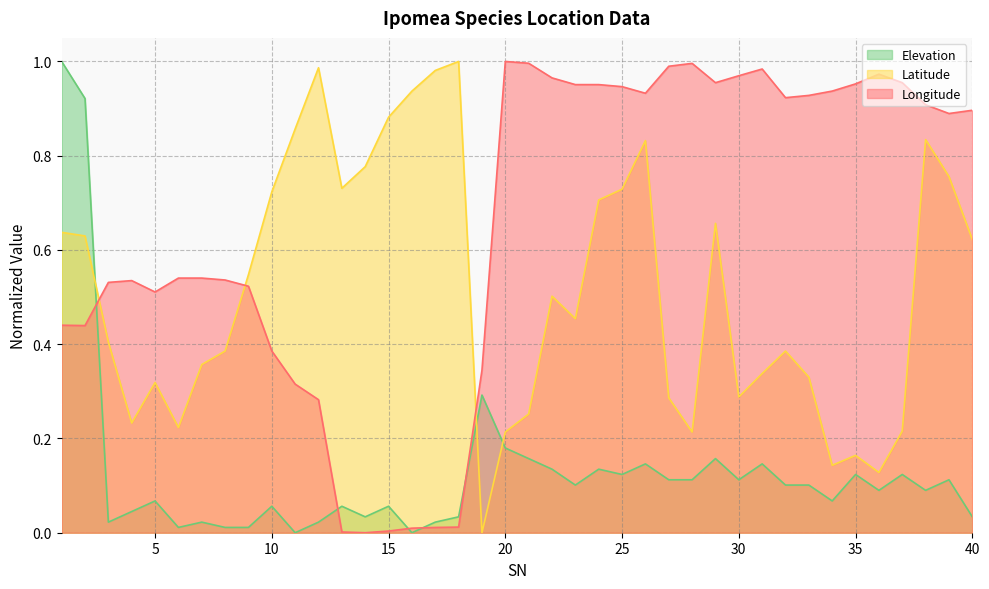

Is the value of Elevation at 22 greater than the value of Longitude at 34?

No